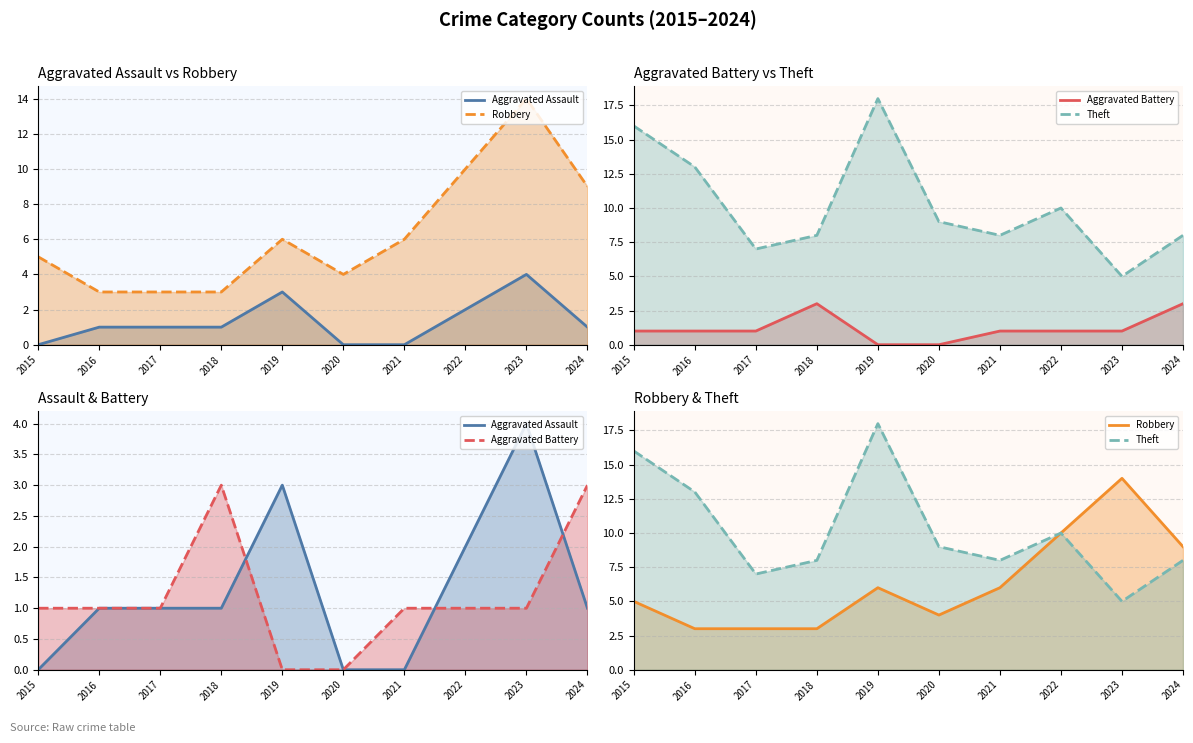

What is the difference between the maximum and second lowest values in the Theft series?

11